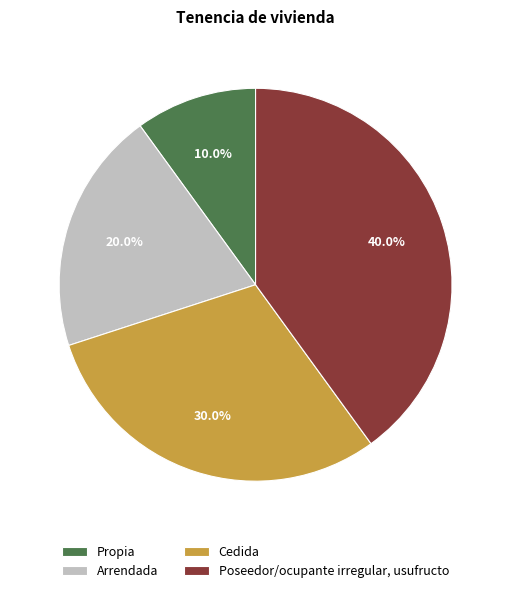

Is there a majority slice in this chart?

No